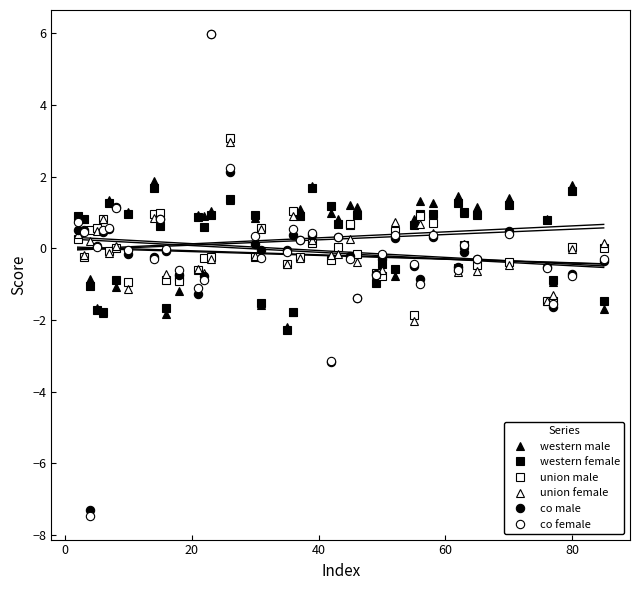

What is the value of the co female point at the 10th from the left?

0.8